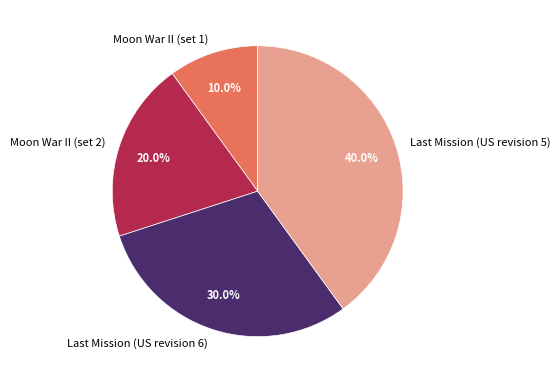

To the nearest percent, what percentage of the pie is Moon War II (set 2)?

20%